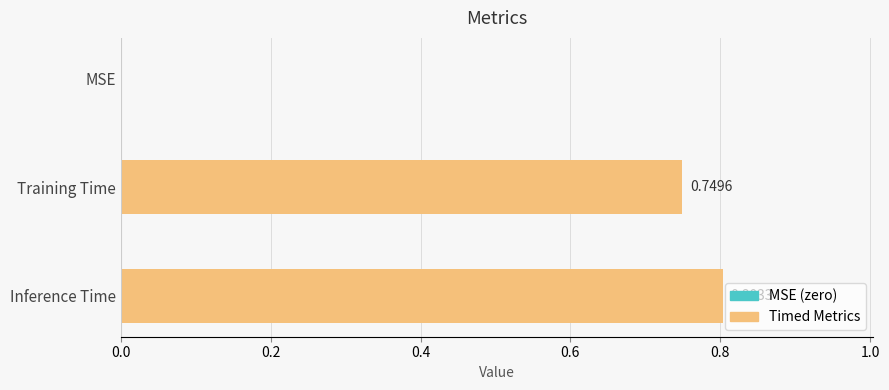

What is the sum of all values?

1.6